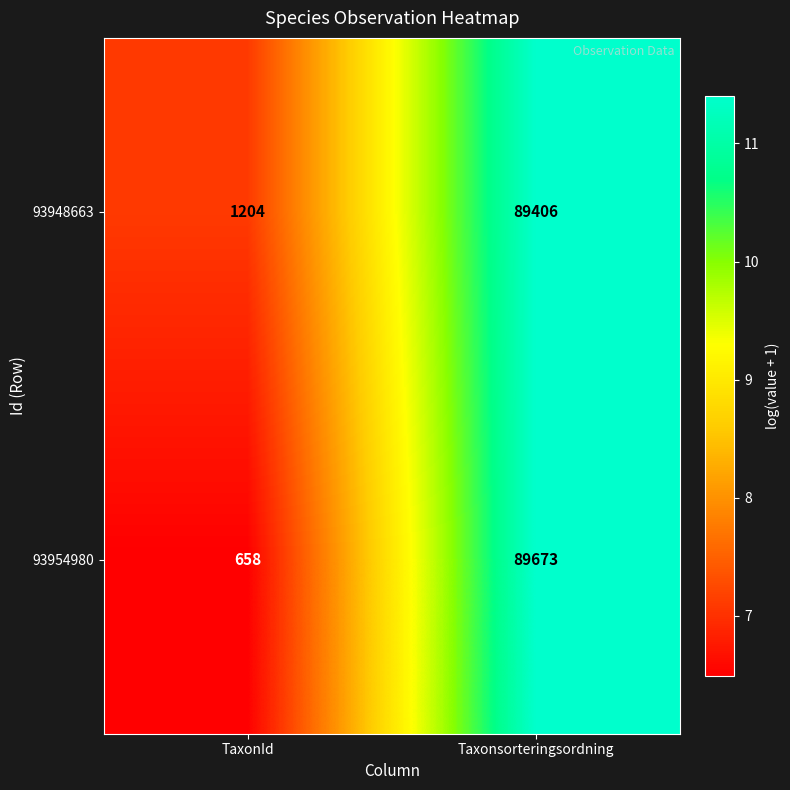

What is the sum of the 93948663 values at TaxonId and Taxonsorteringsordning?

90610